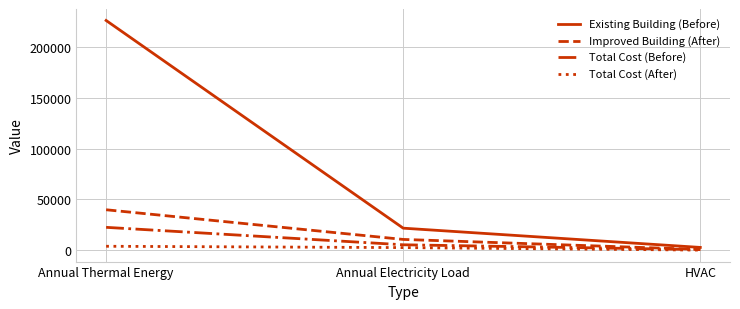

The Existing Building (Before) series shows 225973.7 at Annual Thermal Energy. True or false?

True